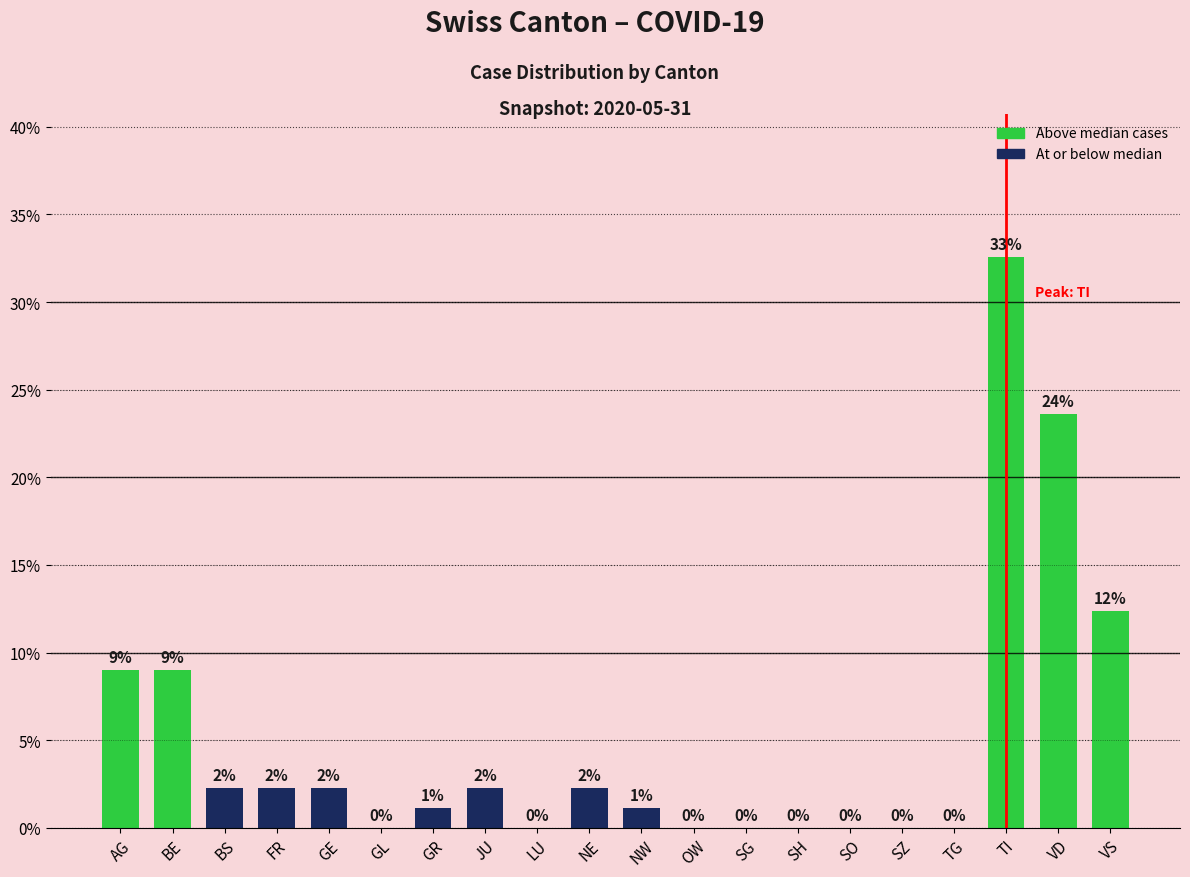

What is the sum of the values at VD and VS?

36.0